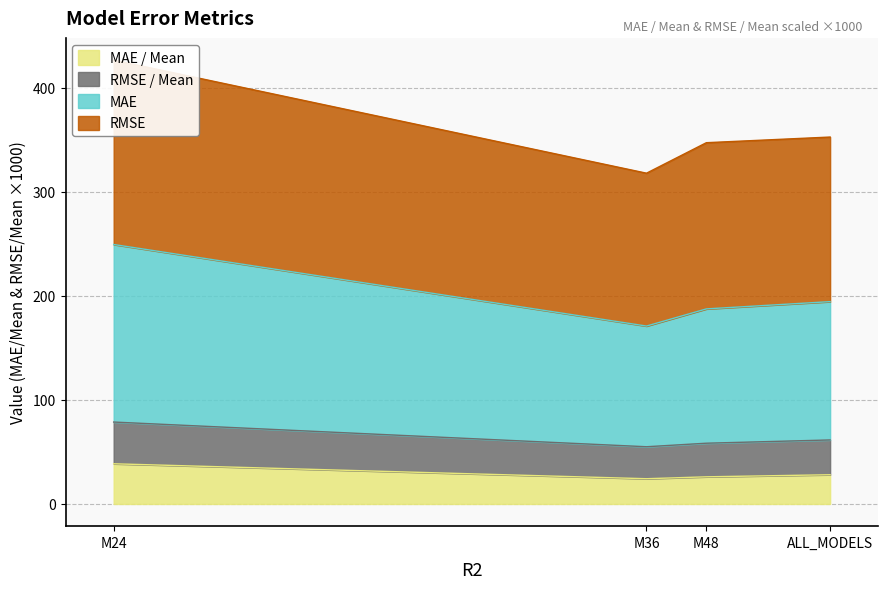

List the labels in order of RMSE value, largest first.

M24, ALL_MODELS, M48, M36